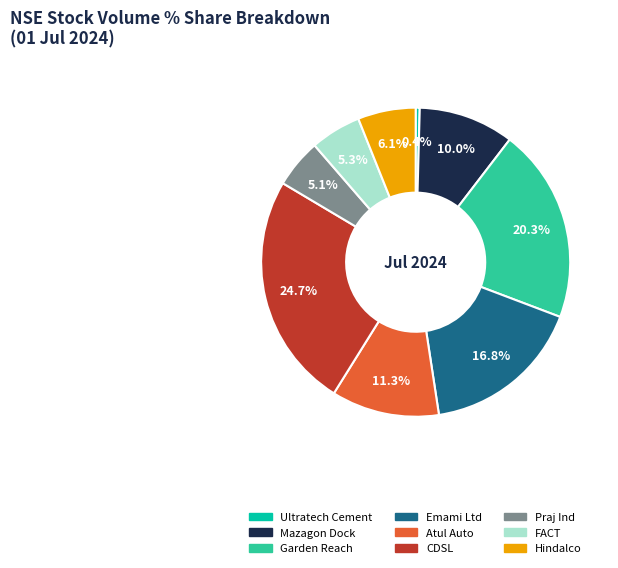

Does any single category account for the majority?

No